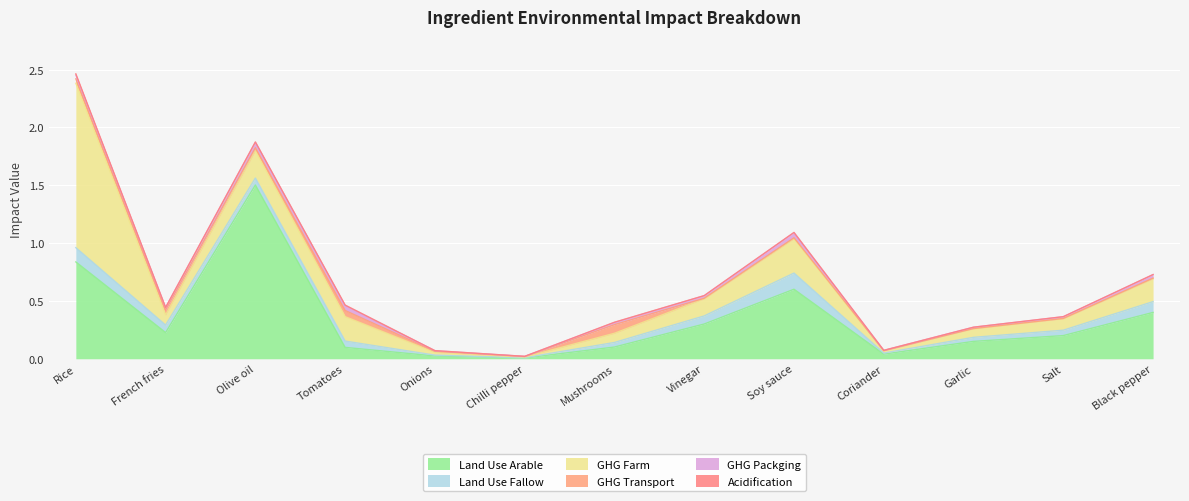

What position from the left is Olive oil?

3